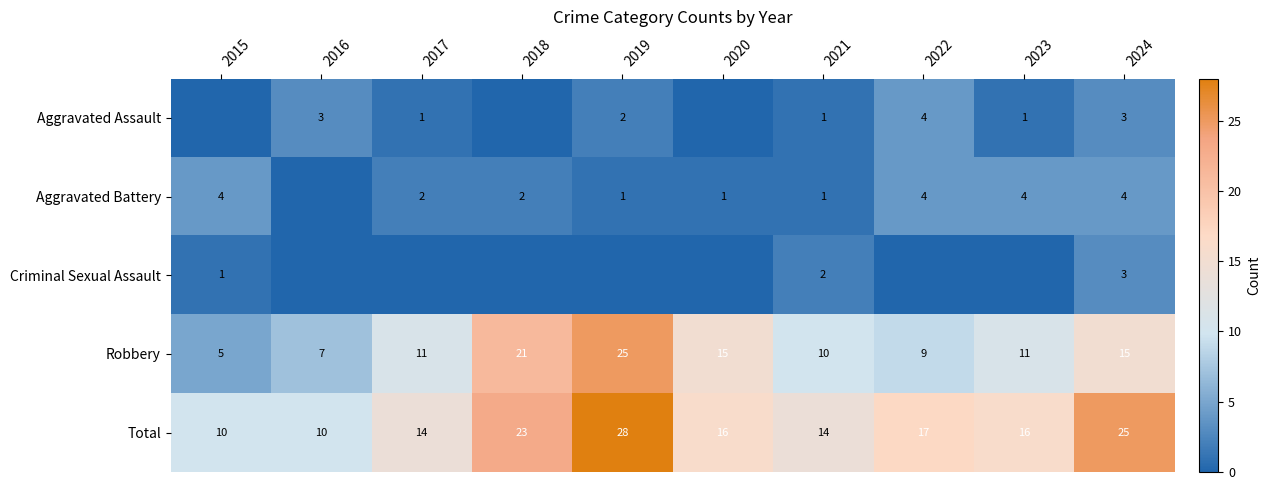

Which category has the highest value in the Total series?

2019